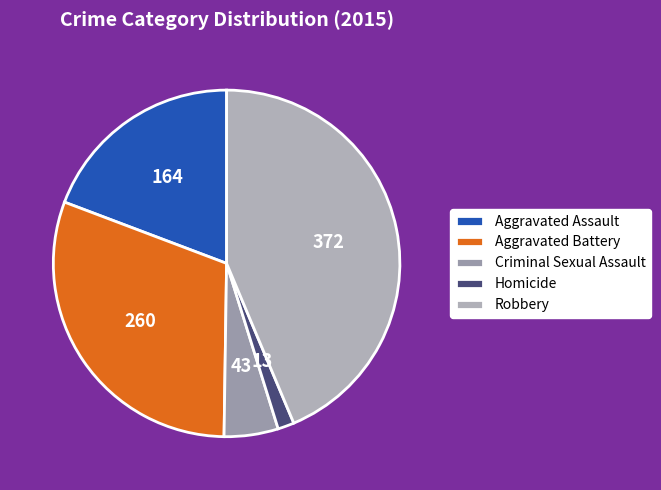

What is the ratio of the value at Aggravated Battery to the value at Robbery?

0.7